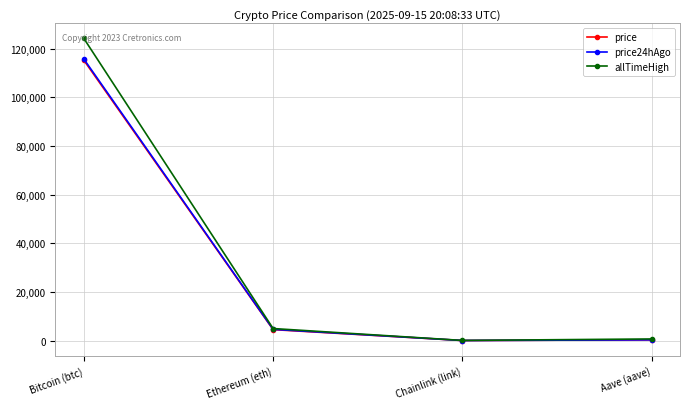

What is the value of the price point at the 2nd from the left?

4495.4